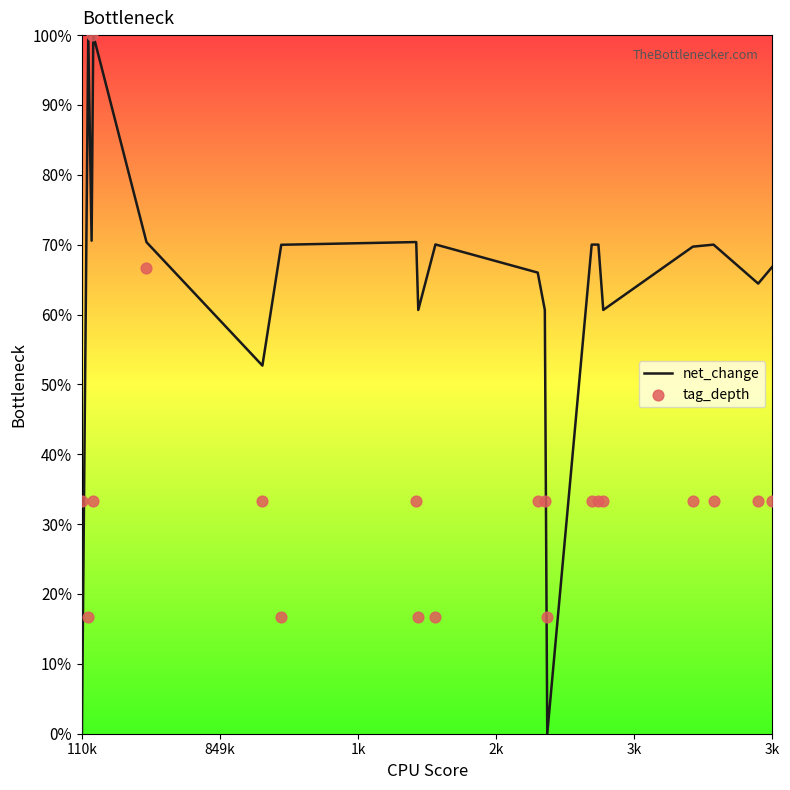

What are all the series names shown in the legend?

net_change, tag_depth